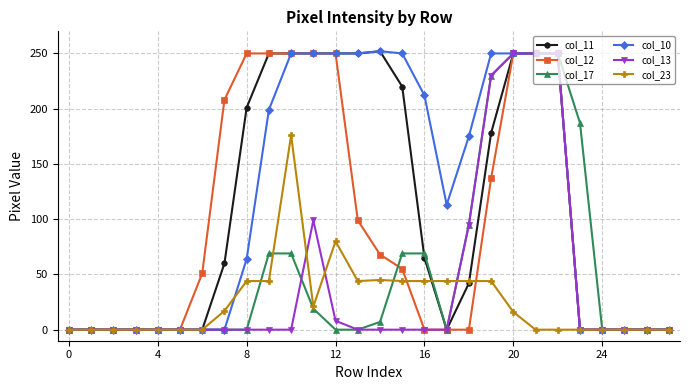

How many lines are shown in the chart?

6